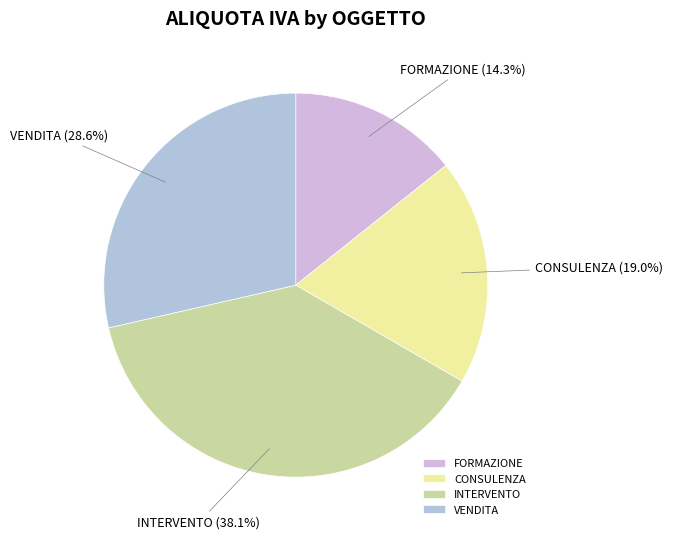

To the nearest percent, what percentage of the pie is INTERVENTO?

38%